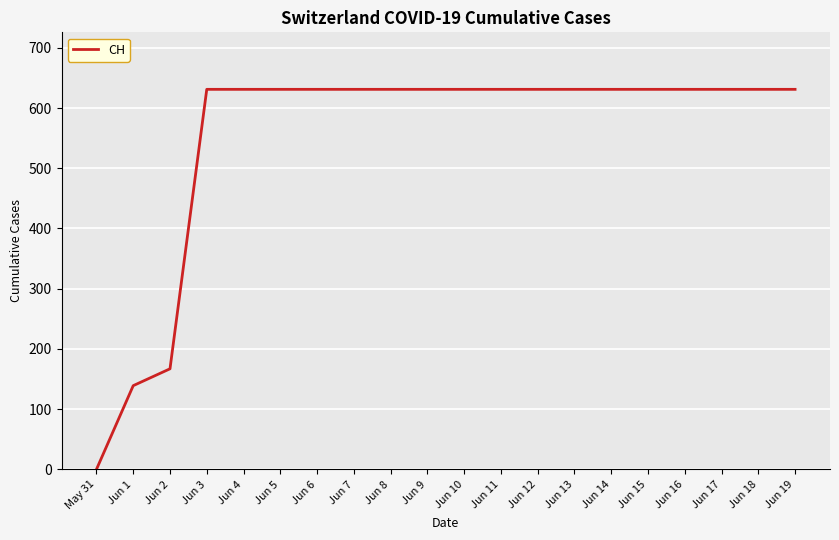

Does the chart display data point markers on the line(s)?

No